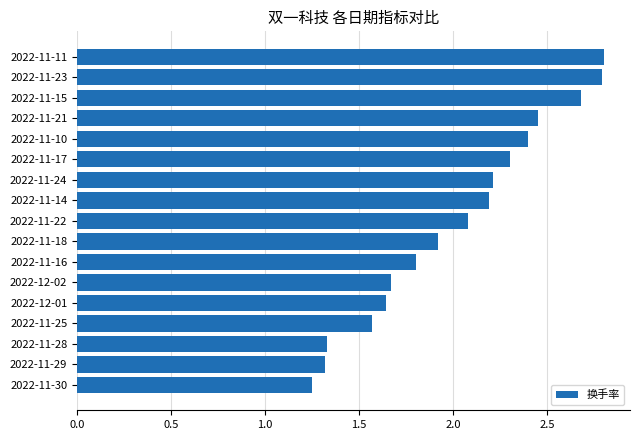

Is it true that the value at 2022-11-30 is 2.2?

False